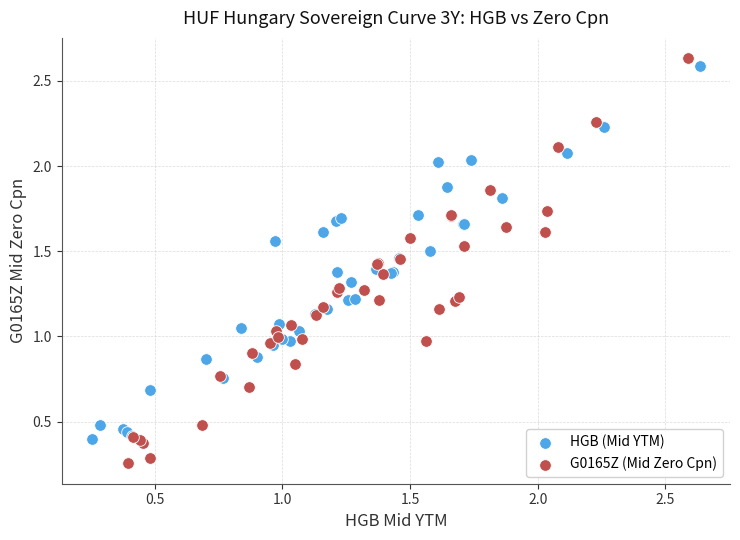

Which series reaches the maximum Y coordinate?

G0165Z (Mid Zero Cpn)